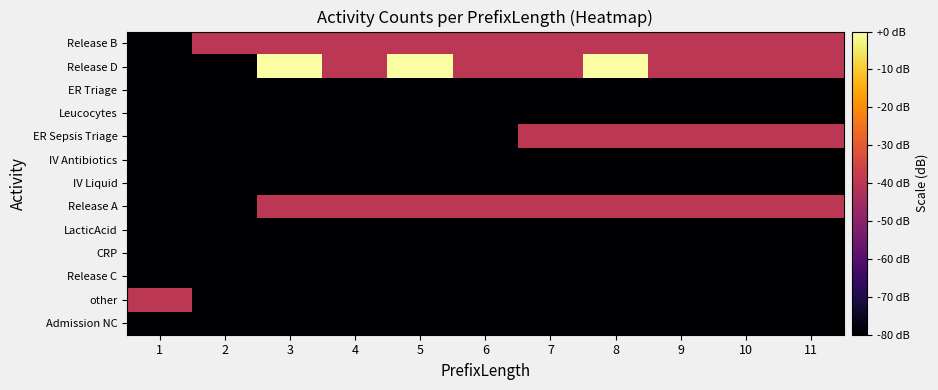

Which series has the widest spread of values?

Release D